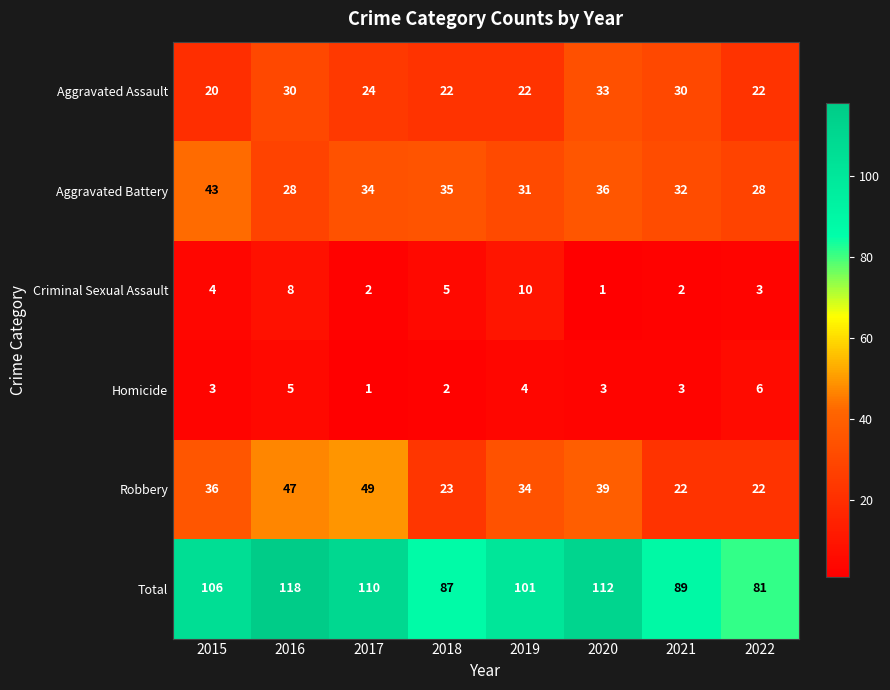

List the series in order of their peak value, highest first.

Total, Robbery, Aggravated Battery, Aggravated Assault, Criminal Sexual Assault, Homicide